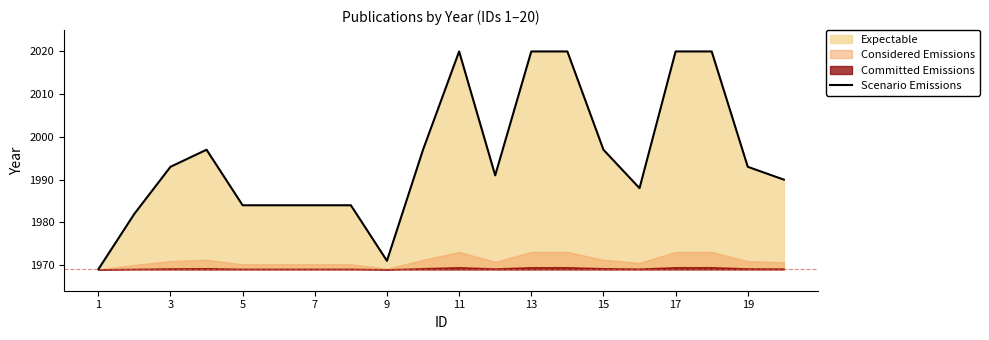

Reading left to right, transcribe all the data shown in this chart.

1969	1982	1993	1997	1984	1984	1984	1984	1971	1997	2020	1991	2020	2020	1997	1988	2020	2020	1993	1990